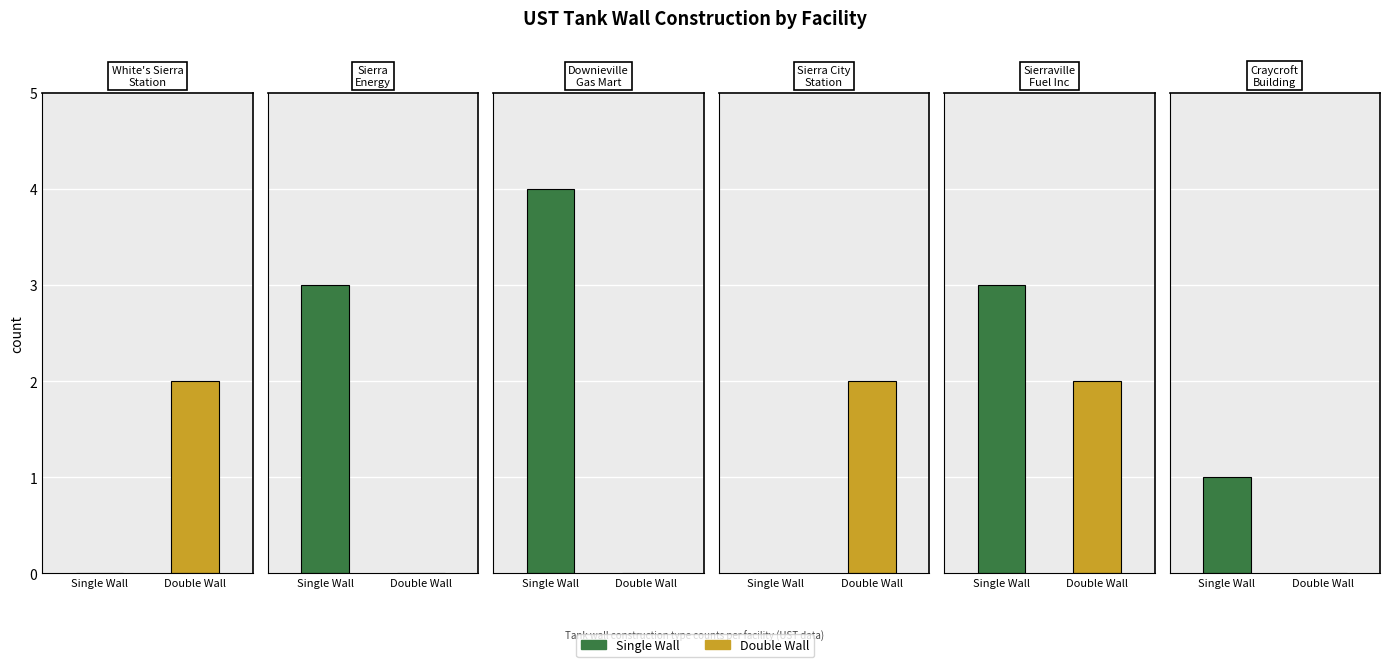

Which series has the largest total across all categories?

Single Wall